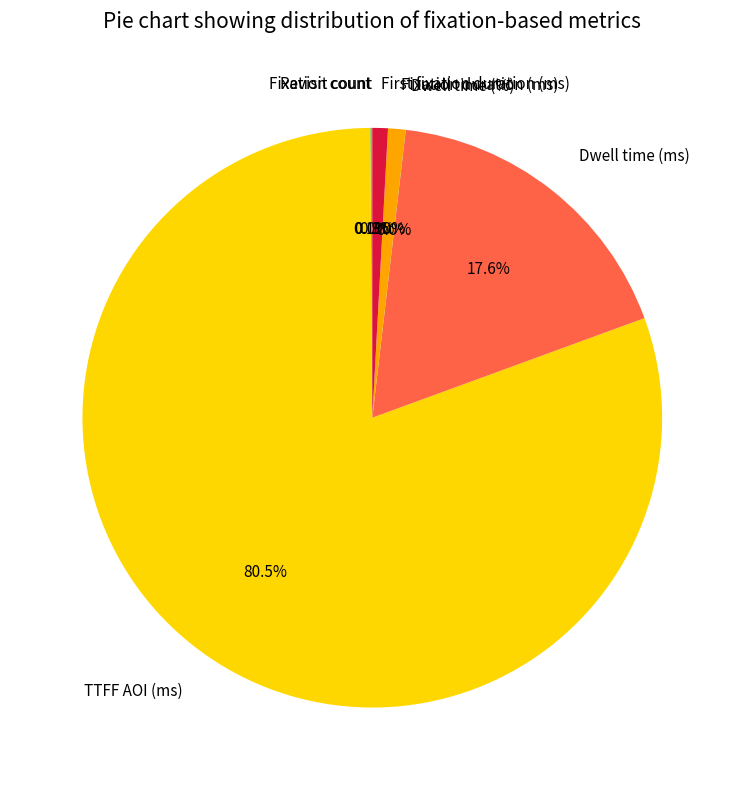

Is there a majority slice in this chart?

Yes